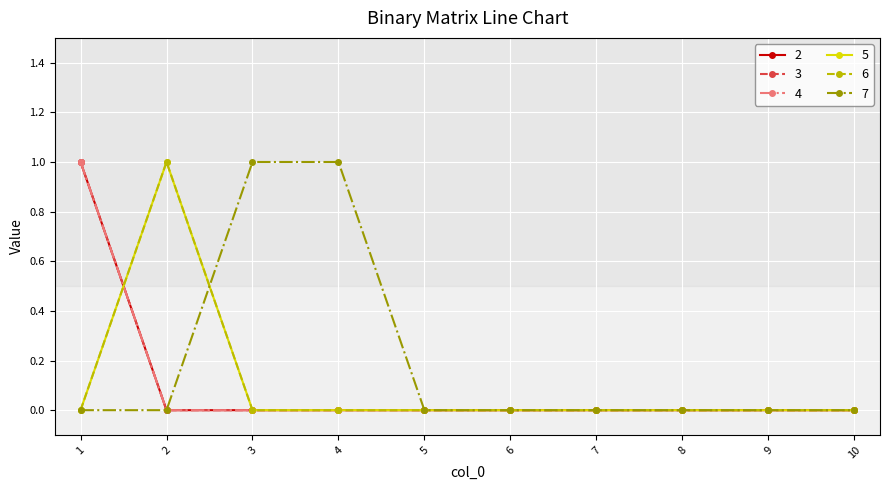

Is this an area chart (filled region under the line)?

No